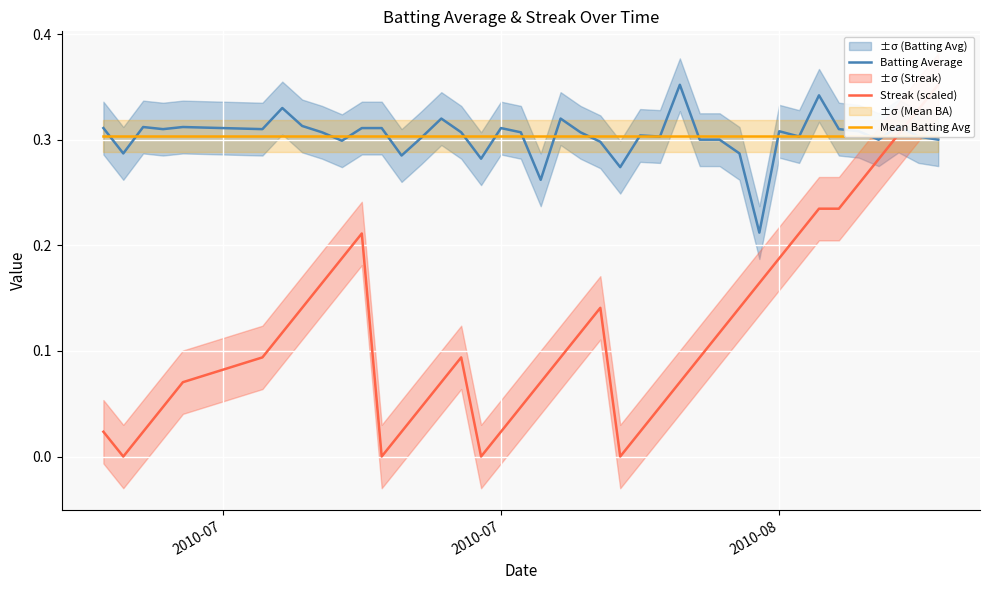

What is the highest value of the Batting Average series?

0.4